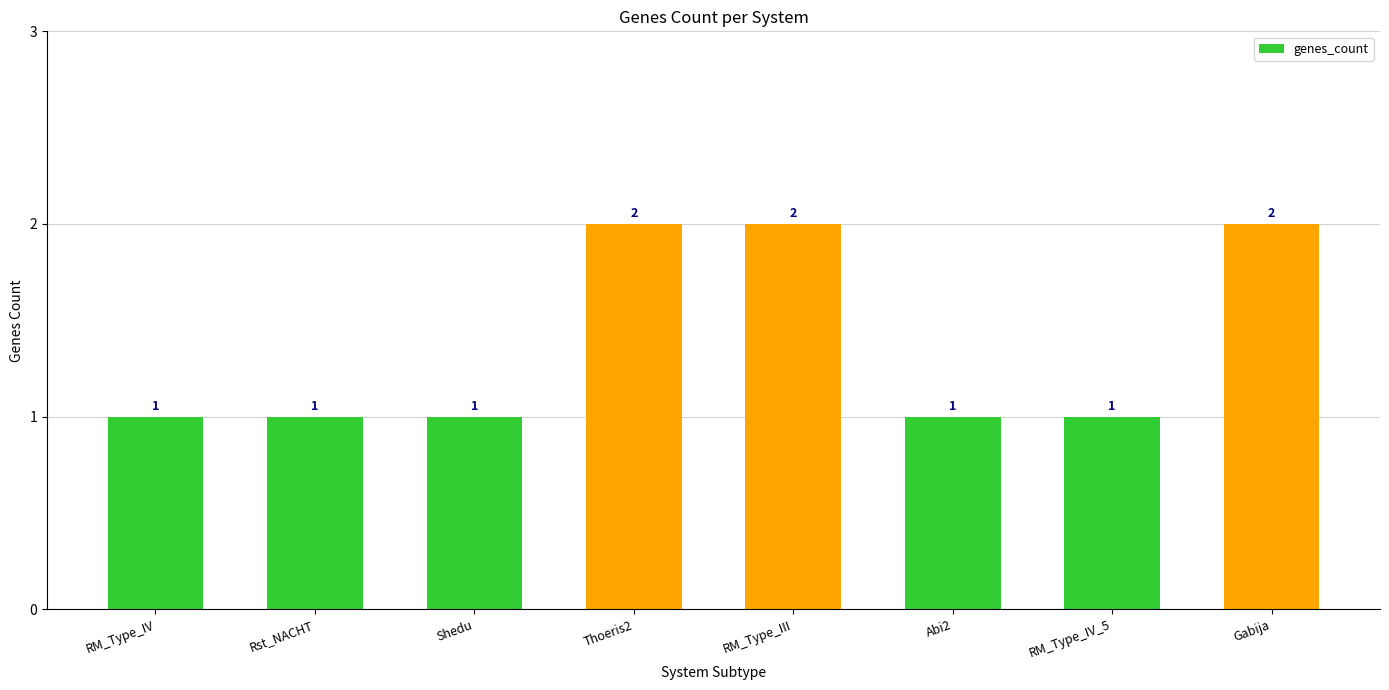

What is the greatest value displayed?

2